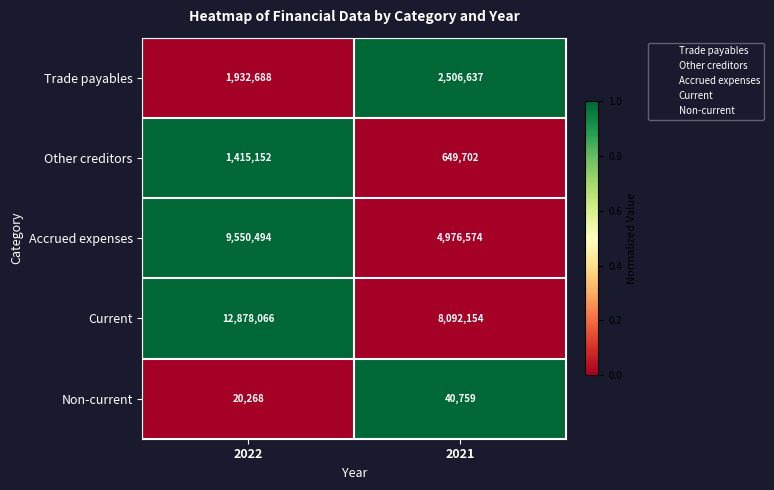

Where is Trade payables nearest to the value 2219662?

2022